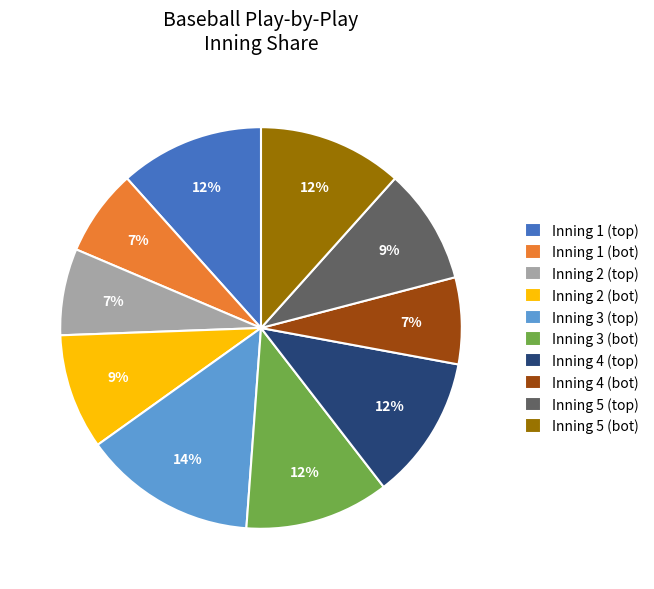

Which has a higher value, Inning 5 (bot) or Inning 2 (bot)?

Inning 5 (bot)